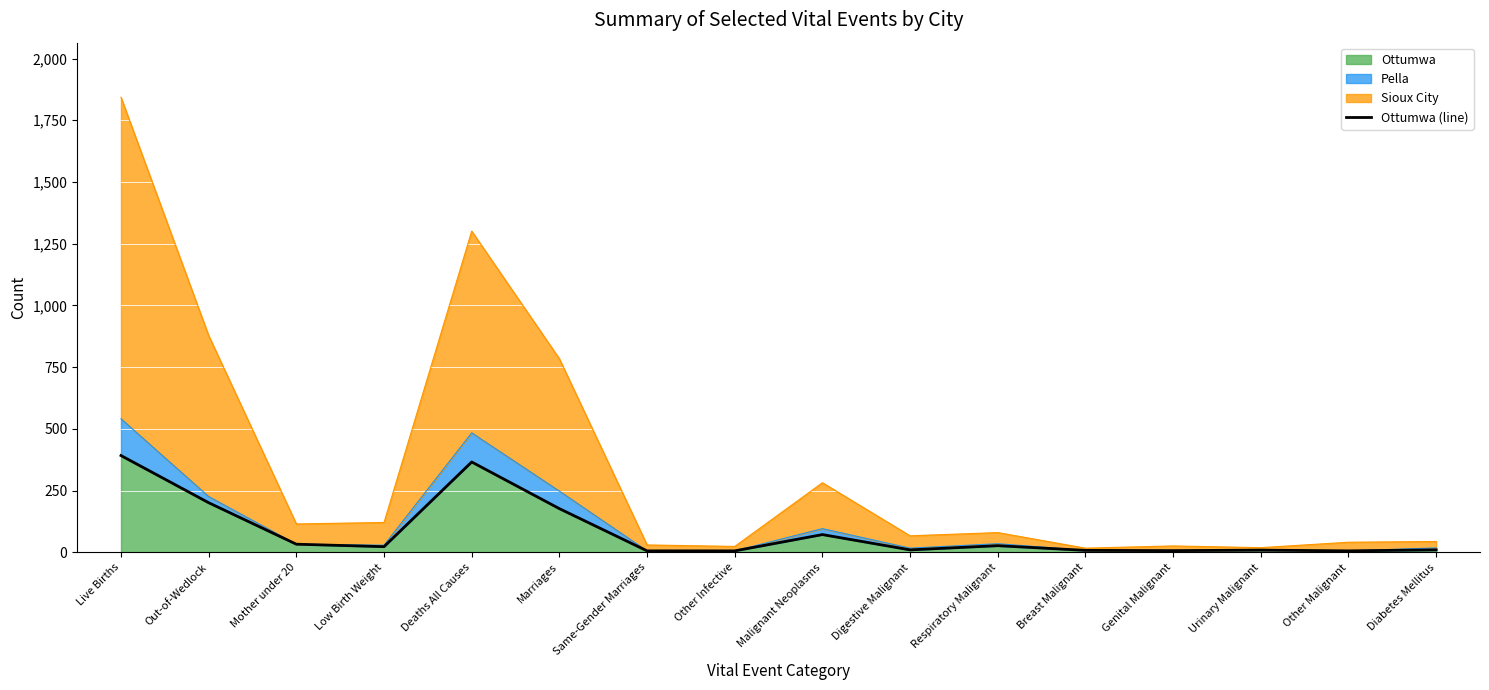

True or false: the data shows 1 at Other Infective.

False